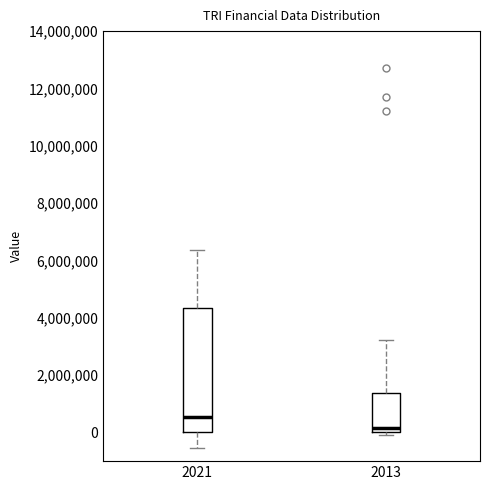

Reading left to right, read every box against the y-axis: the position of its median line, the range the box covers, and the ends of its whiskers. The values are not printed on the chart, so give them approximately, as read against the axis.

2021: median 600000, box 0 to 4400000, whiskers -600000 to 6400000
2013: median 200000, box 0 to 1400000, whiskers 0 (just below the box's lower edge) to 3200000